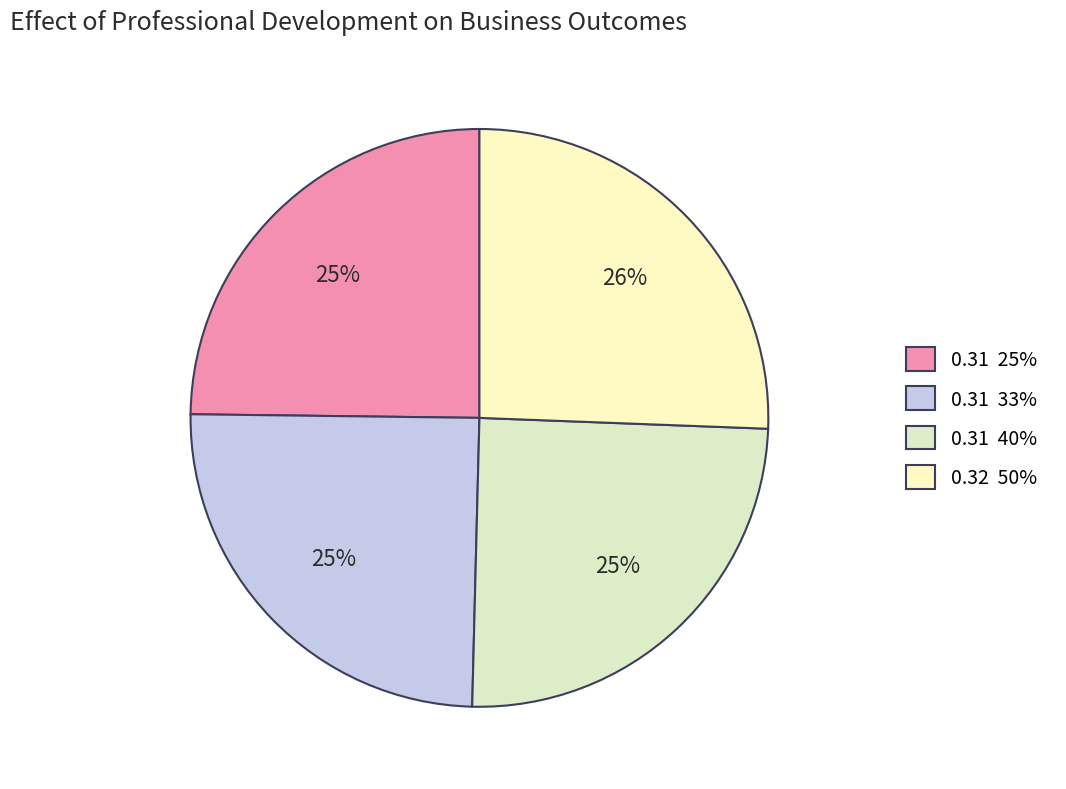

Does any single category account for the majority?

No